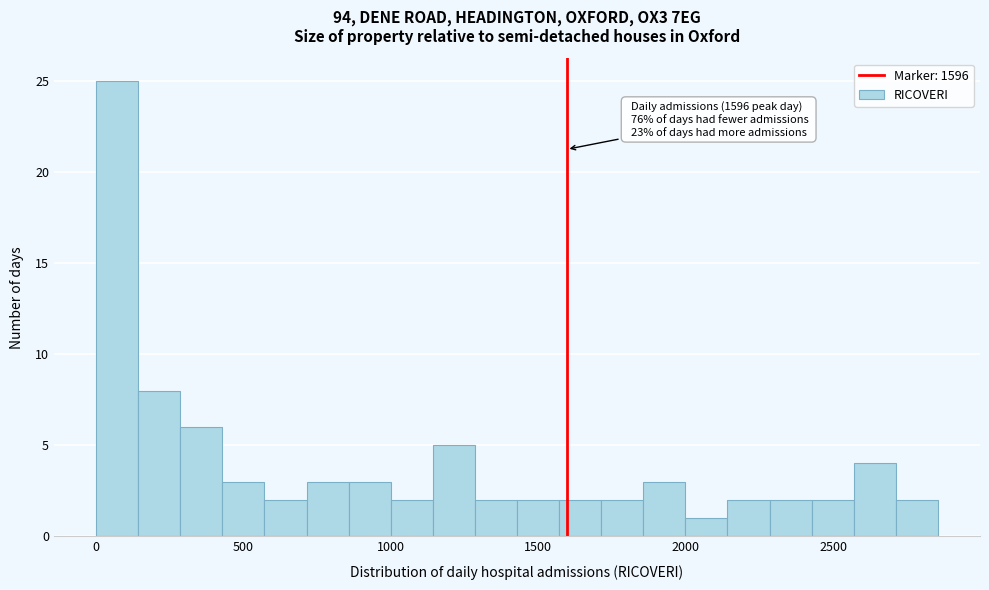

Read against the x-axis, roughly where is the centre of the tallest bar?

50